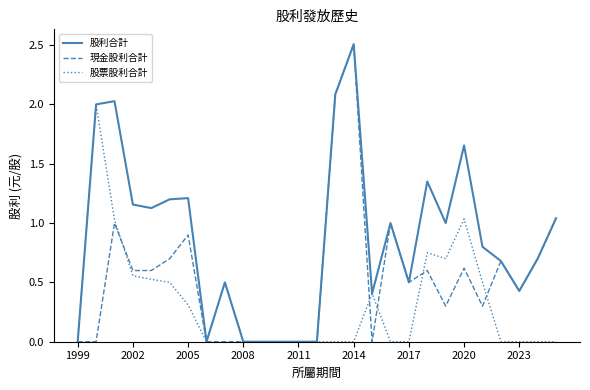

What is the maximum value shown in the chart?

2.5